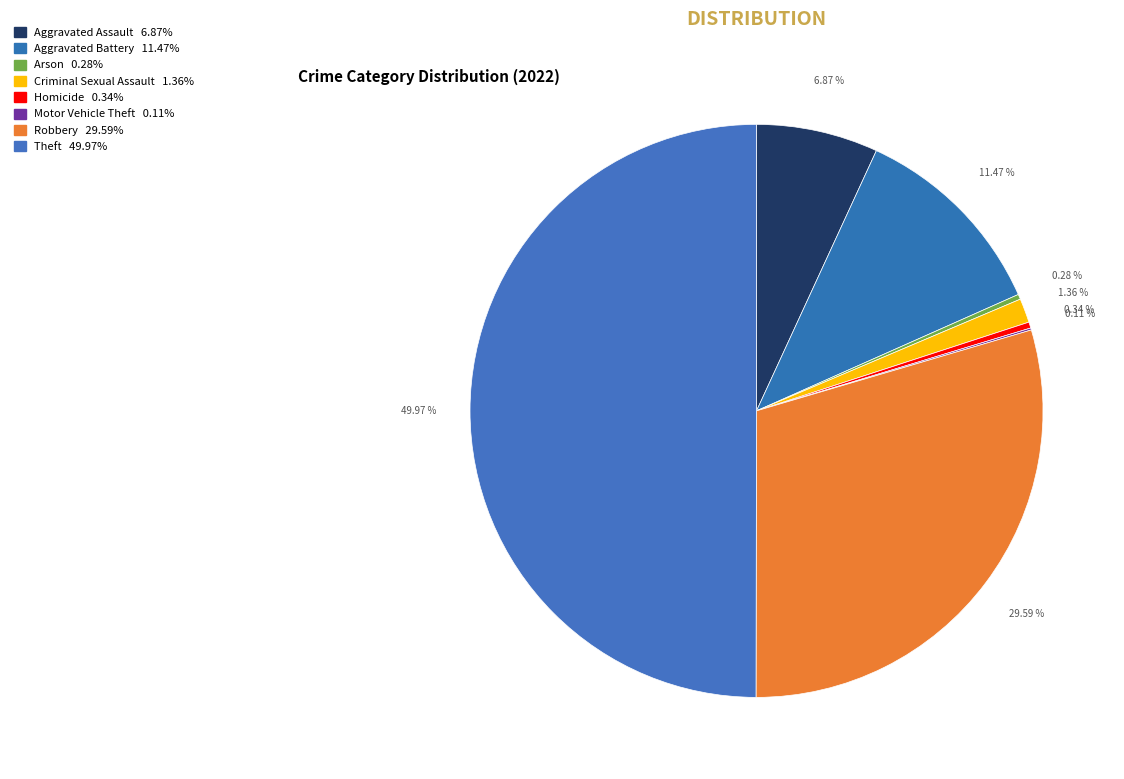

Which slice is the largest?

Theft